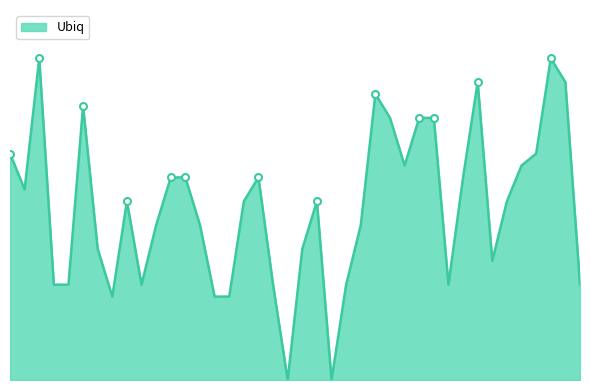

Reading left to right, what are all the values shown in this chart?

2020/01/01=19	2020/01/02=16	2020/01/03=27	2020/01/04=8	2020/01/05=8	2020/01/06=23	2020/01/07=11	2020/01/08=7	2020/01/09=15	2020/01/10=8	2020/01/11=13	2020/01/12=17	2020/01/13=17	2020/01/14=13	2020/01/15=7	2020/01/16=7	2020/01/17=15	2020/01/18=17	2020/01/19=8	2020/01/20=0	2020/01/21=11	2020/01/22=15	2020/01/23=0	2020/01/24=8	2020/01/25=13	2020/01/26=24	2020/01/27=22	2020/01/28=18	2020/01/29=22	2020/01/30=22	2020/01/31=8	2020/02/01=17	2020/02/02=25	2020/02/03=10	2020/02/04=15	2020/02/05=18	2020/02/06=19	2020/02/07=27	2020/02/08=25	2020/02/09=8